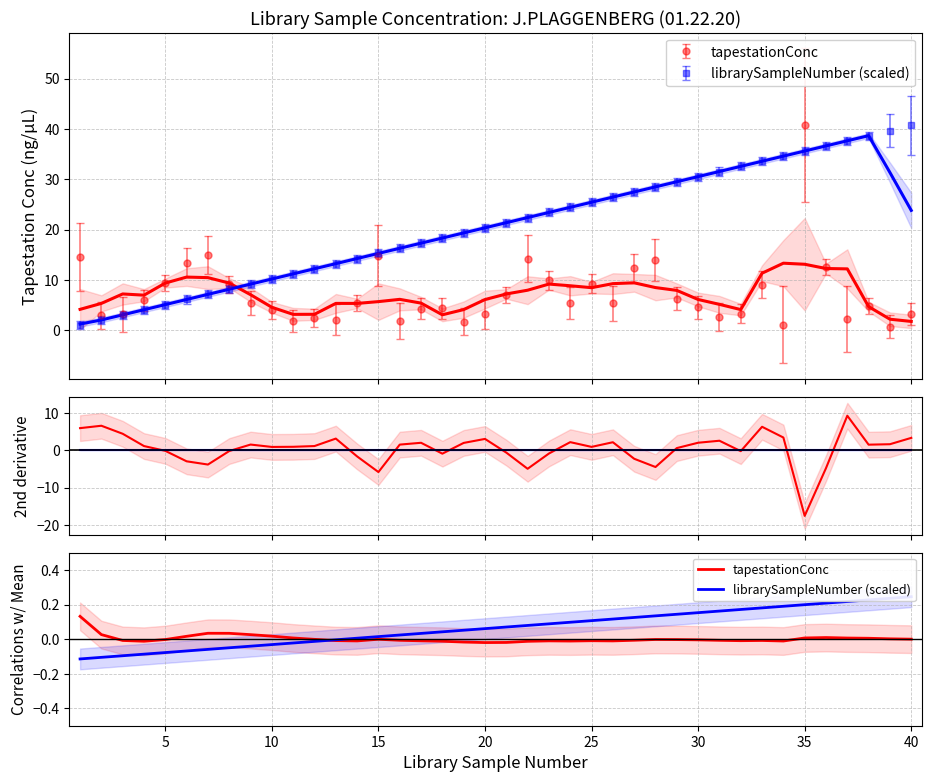

True or false: tapestationConc has a value of 0.0 at 37.

False